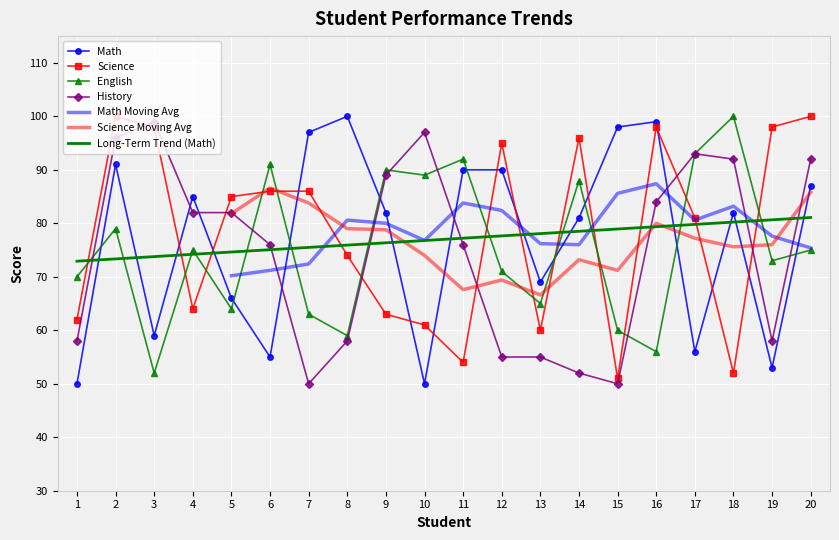

Between 18 and 11, which is larger?

11